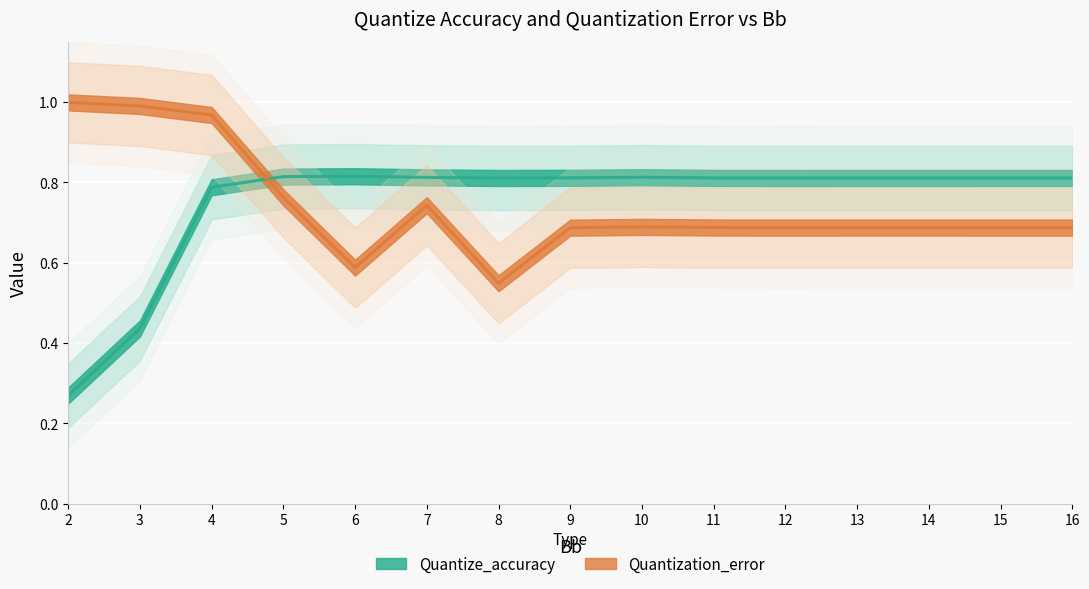

What is the sum of the Quantization_error values at 10 and 6?

1.3